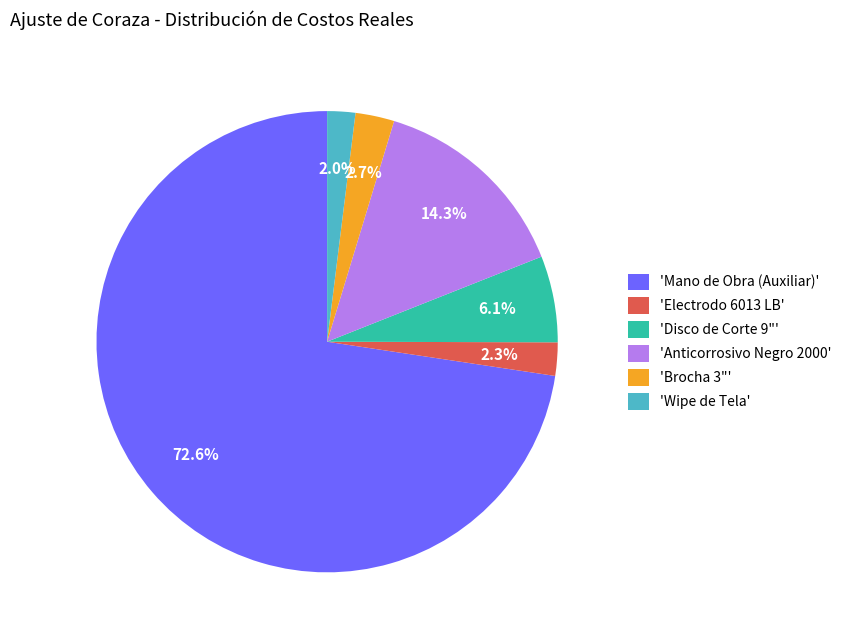

To the nearest percent, what is the average slice percentage?

17%